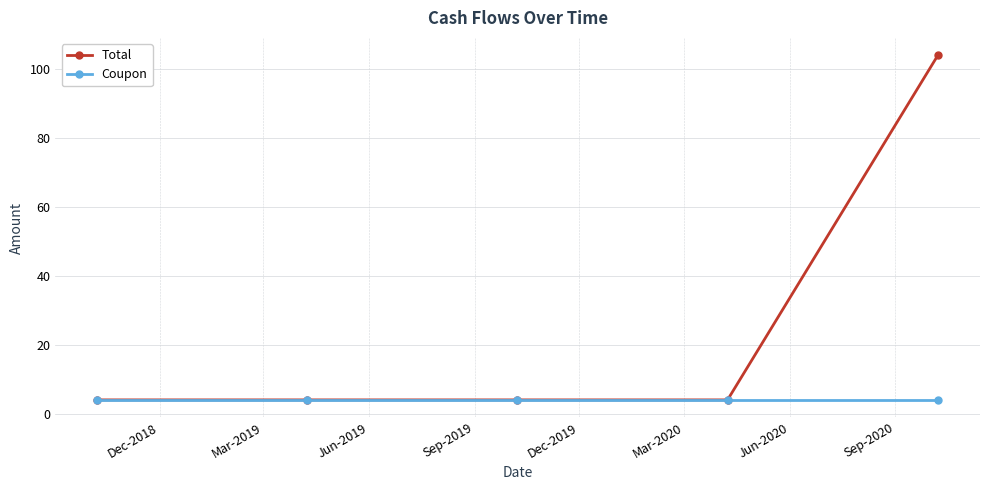

List the series in order of their overall mean, lowest first.

Coupon, Total